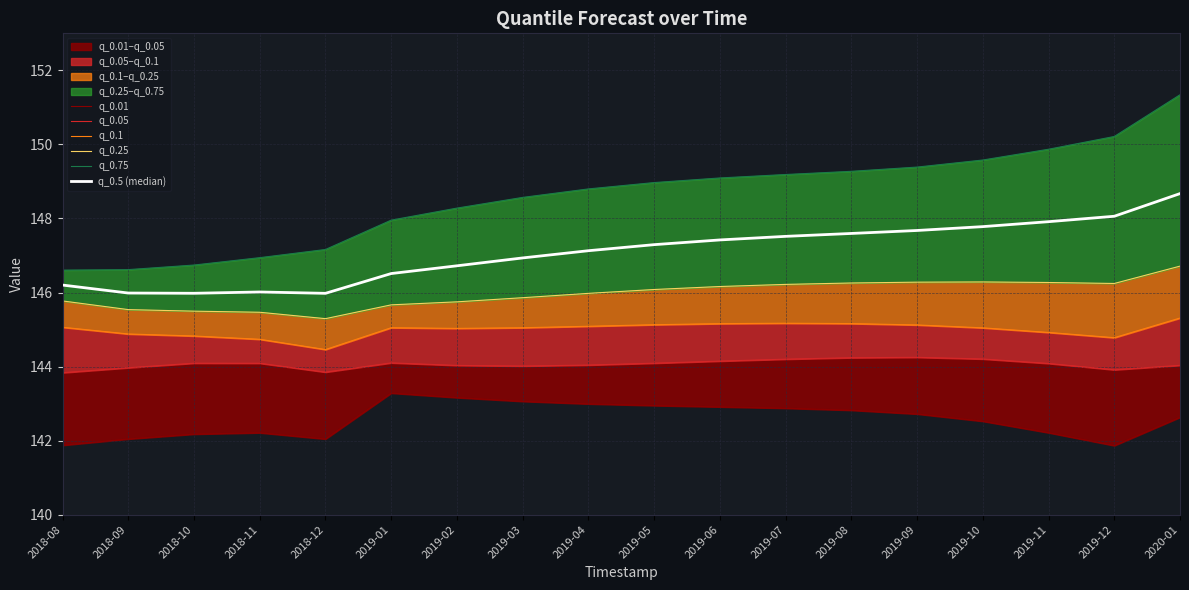

How many interior local peaks does the q_0.01 series have?

2